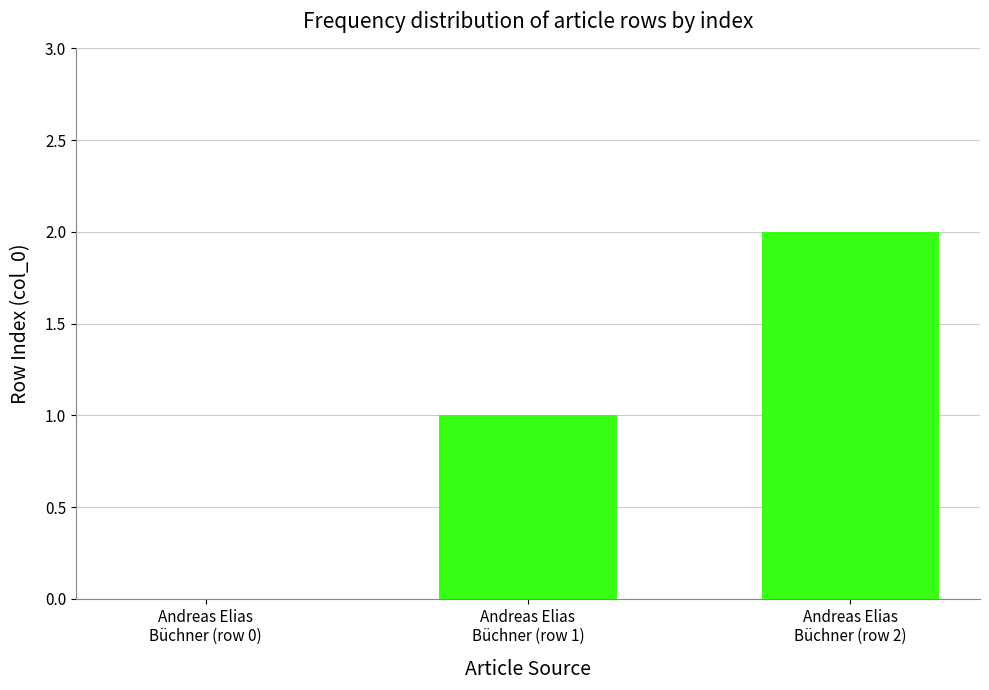

Are the bars horizontal?

No